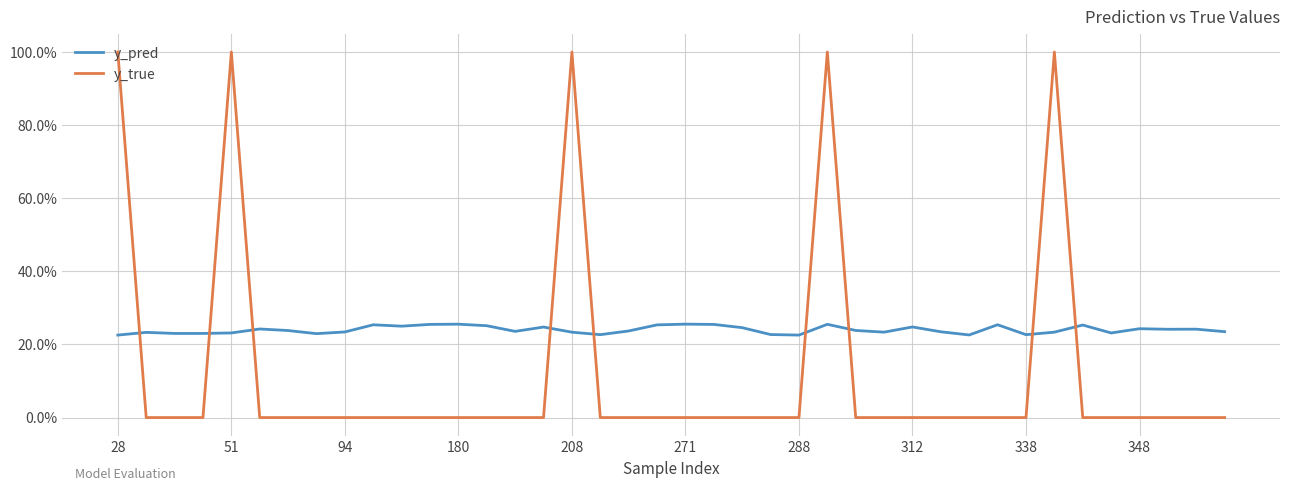

Where is y_pred nearest to the value 0?

28